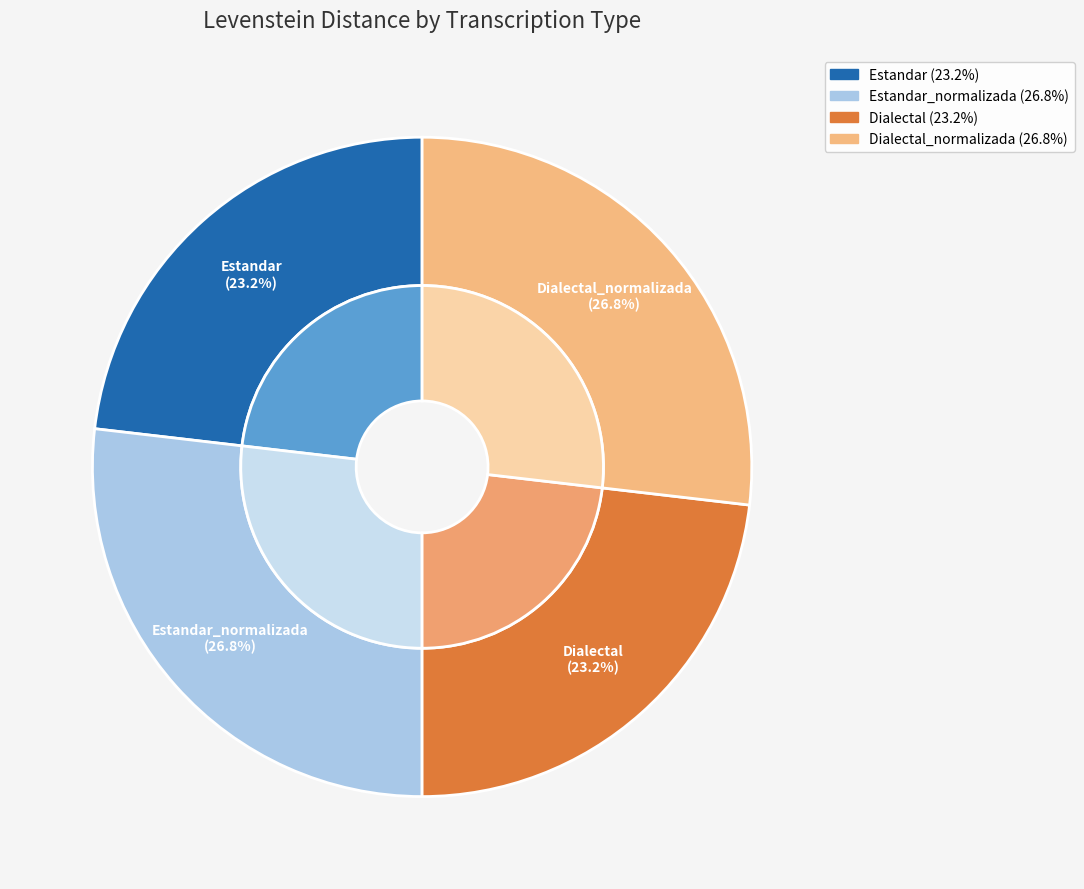

Count the number of slices in the pie.

4